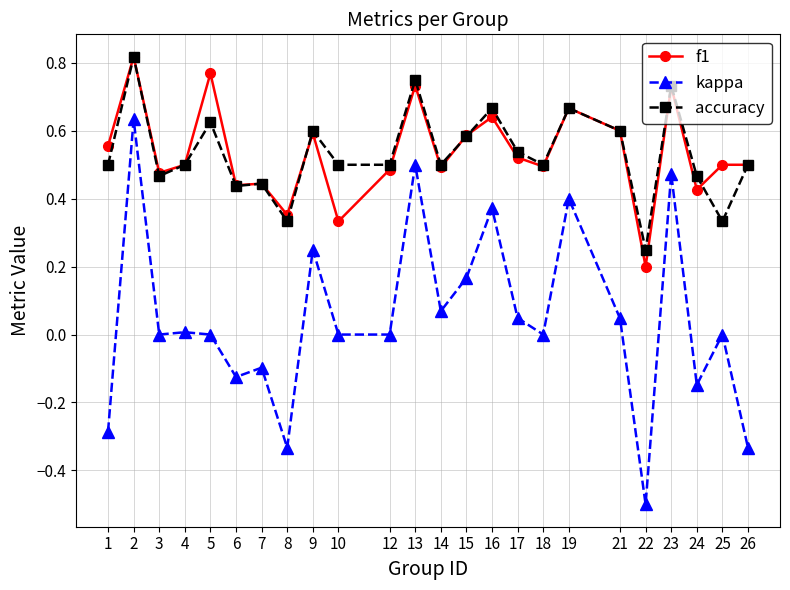

True or false: accuracy and kappa intersect in this chart.

False